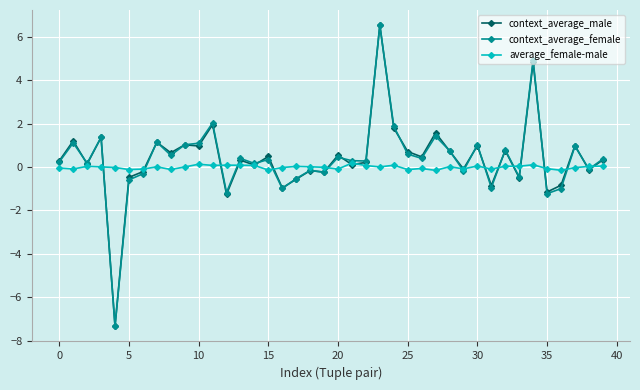

What is the average value of the context_average_female series?

0.4